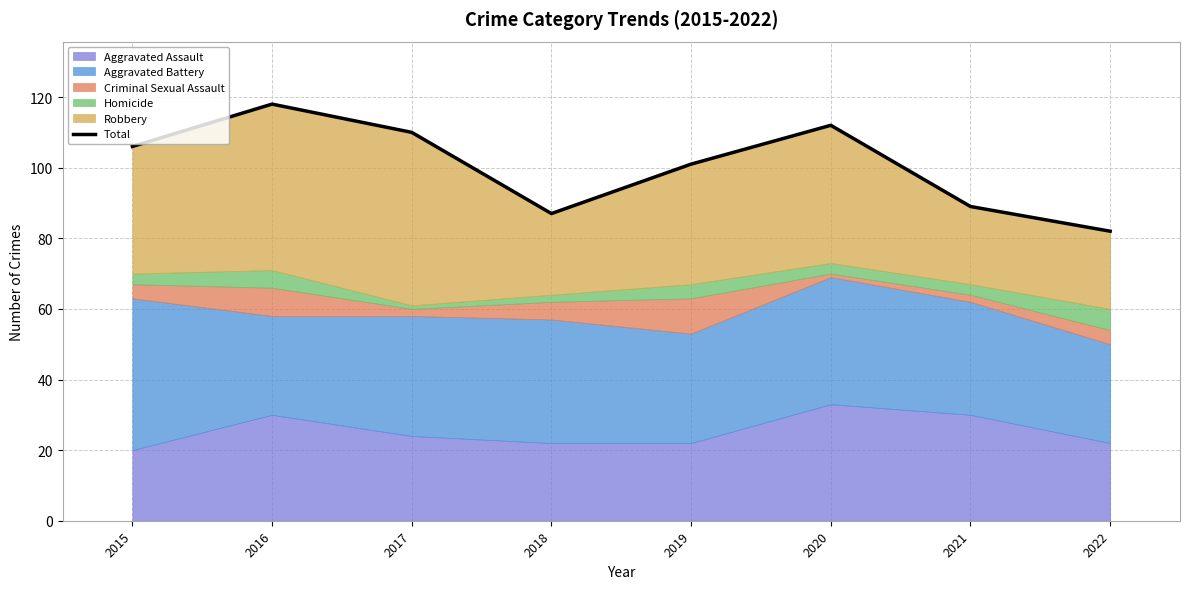

List the labels in order of value, largest first.

2016, 2020, 2017, 2015, 2019, 2021, 2018, 2022